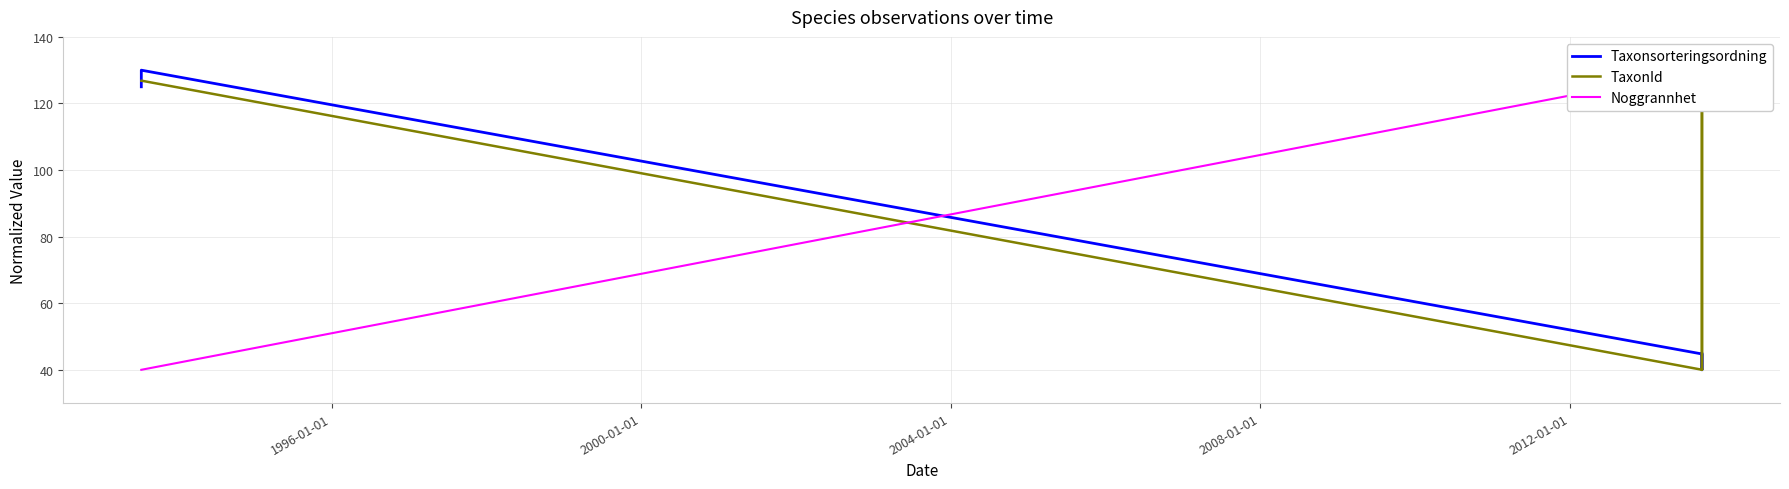

How many data points in Noggrannhet are less than 130?

2